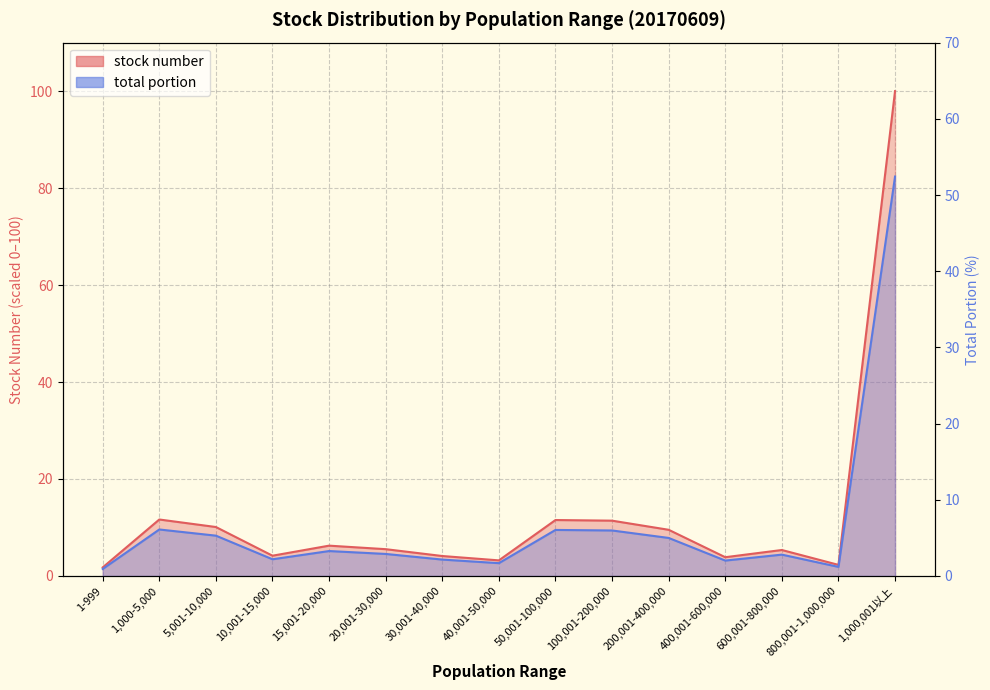

True or false: stock number and total portion cross at least once.

False